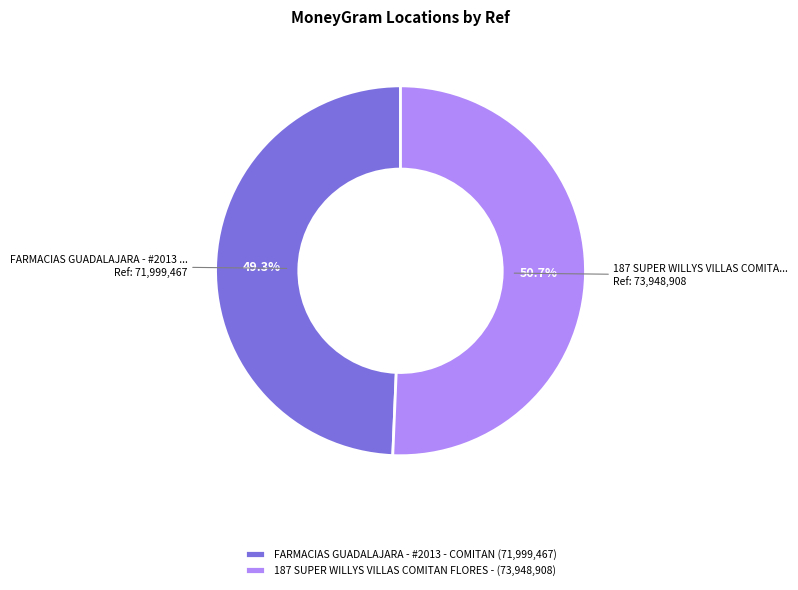

What percentage is NOT represented by 187 SUPER WILLYS VILLAS COMITAN FLORES -?

49.3%